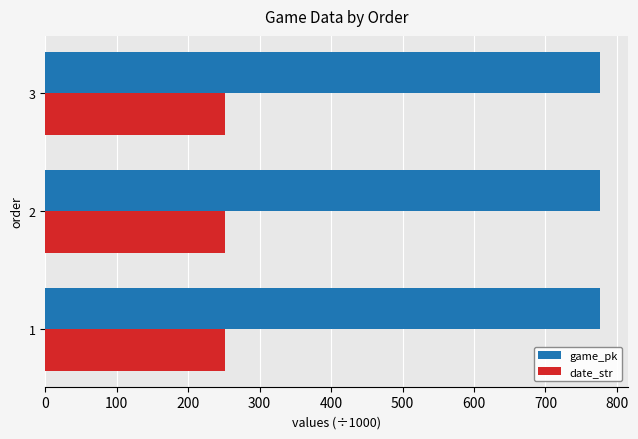

List the series in order of their overall mean, highest first.

game_pk, date_str